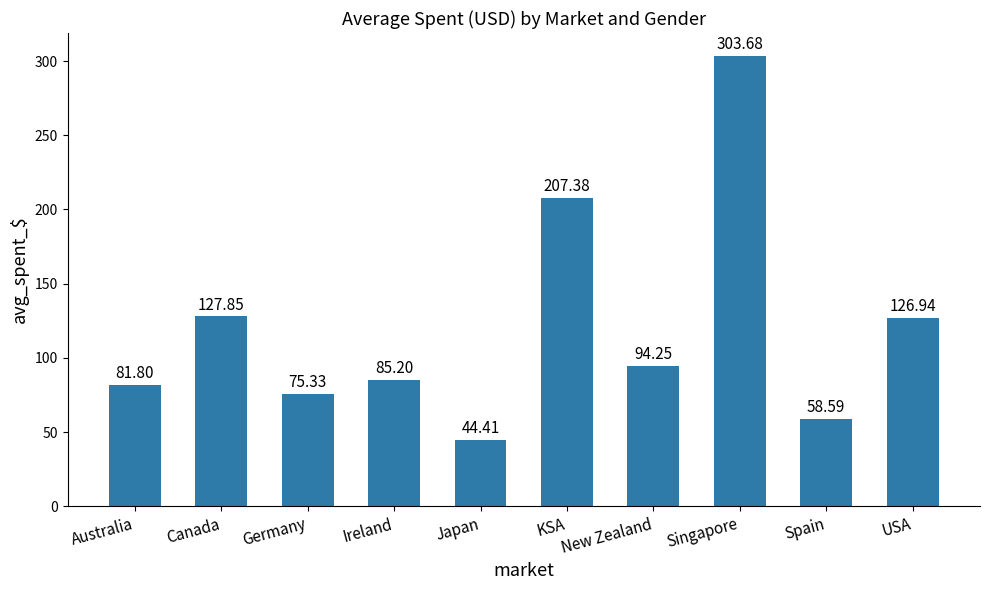

How many bars are there in total?

10